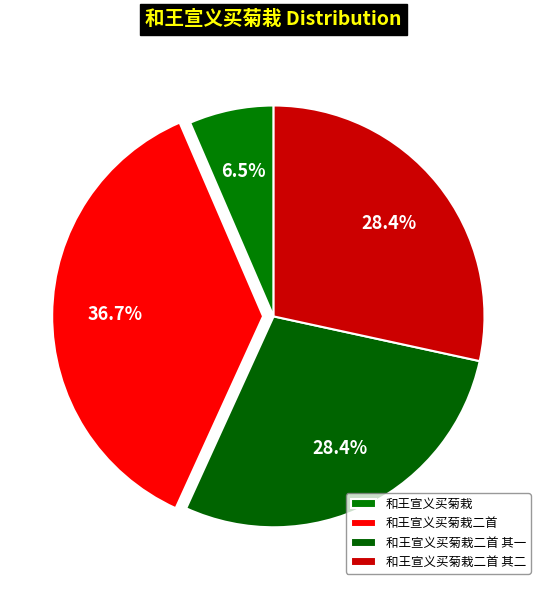

To the nearest percent, what is the difference between the 和王宣义买菊栽二首 and 和王宣义买菊栽二首 其二 slice percentages?

8%